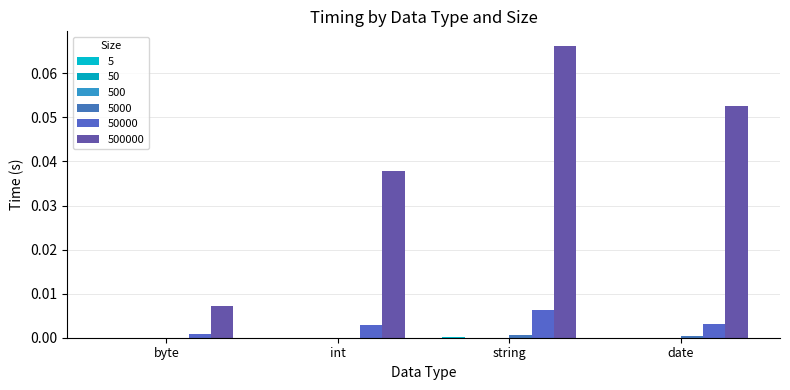

At which label does 500000 reach its minimum?

byte